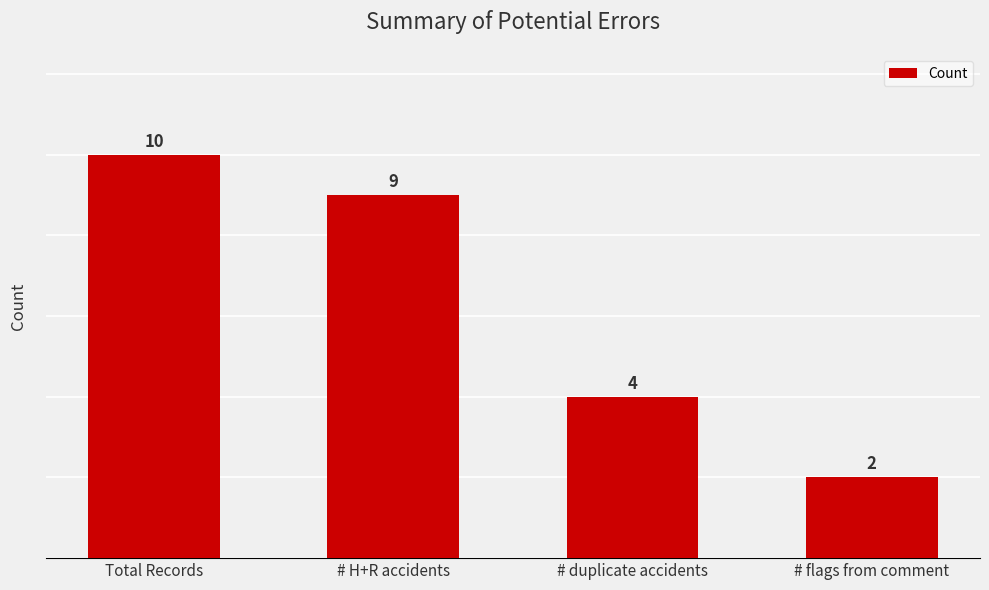

Reading left to right, extract all data points from this chart.

Total Records=10	# H+R accidents=9	# duplicate accidents=4	# flags from comment=2